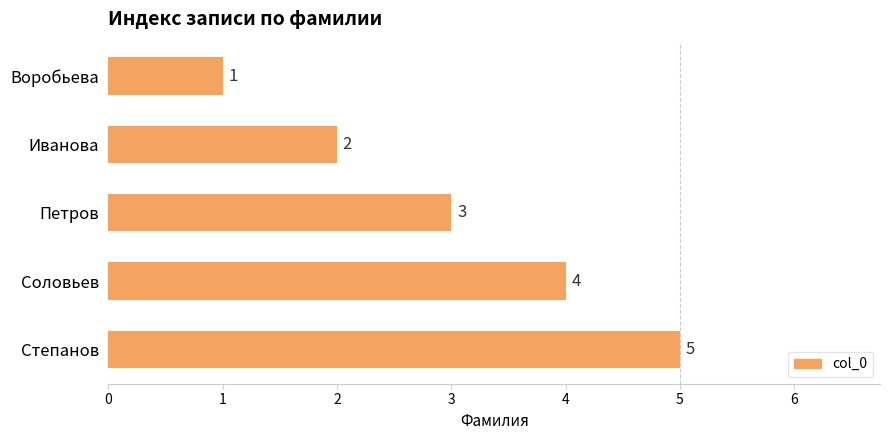

Which has a higher value, Воробьева or Иванова?

Иванова